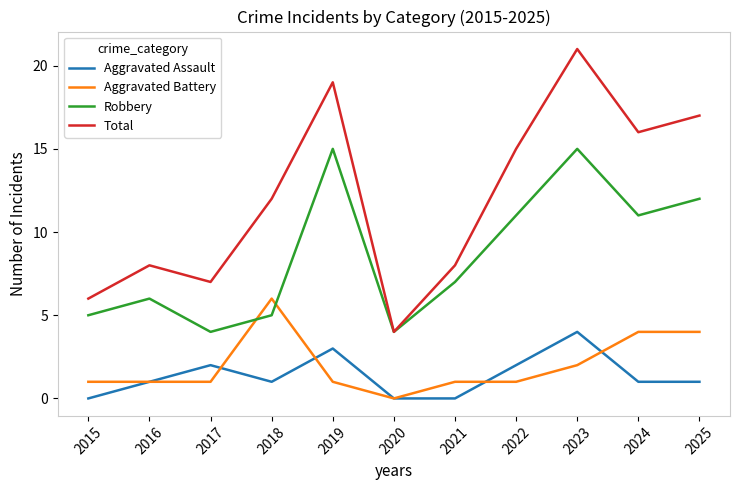

List the series in order of their peak value, highest first.

Total, Robbery, Aggravated Battery, Aggravated Assault